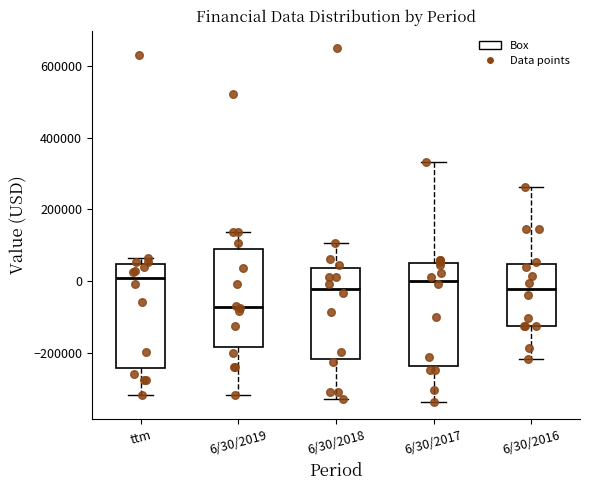

Where does the median line of the box for 6/30/2018 sit on the y-axis? The values are not printed on the chart, so give them approximately, as read against the axis.

-20000